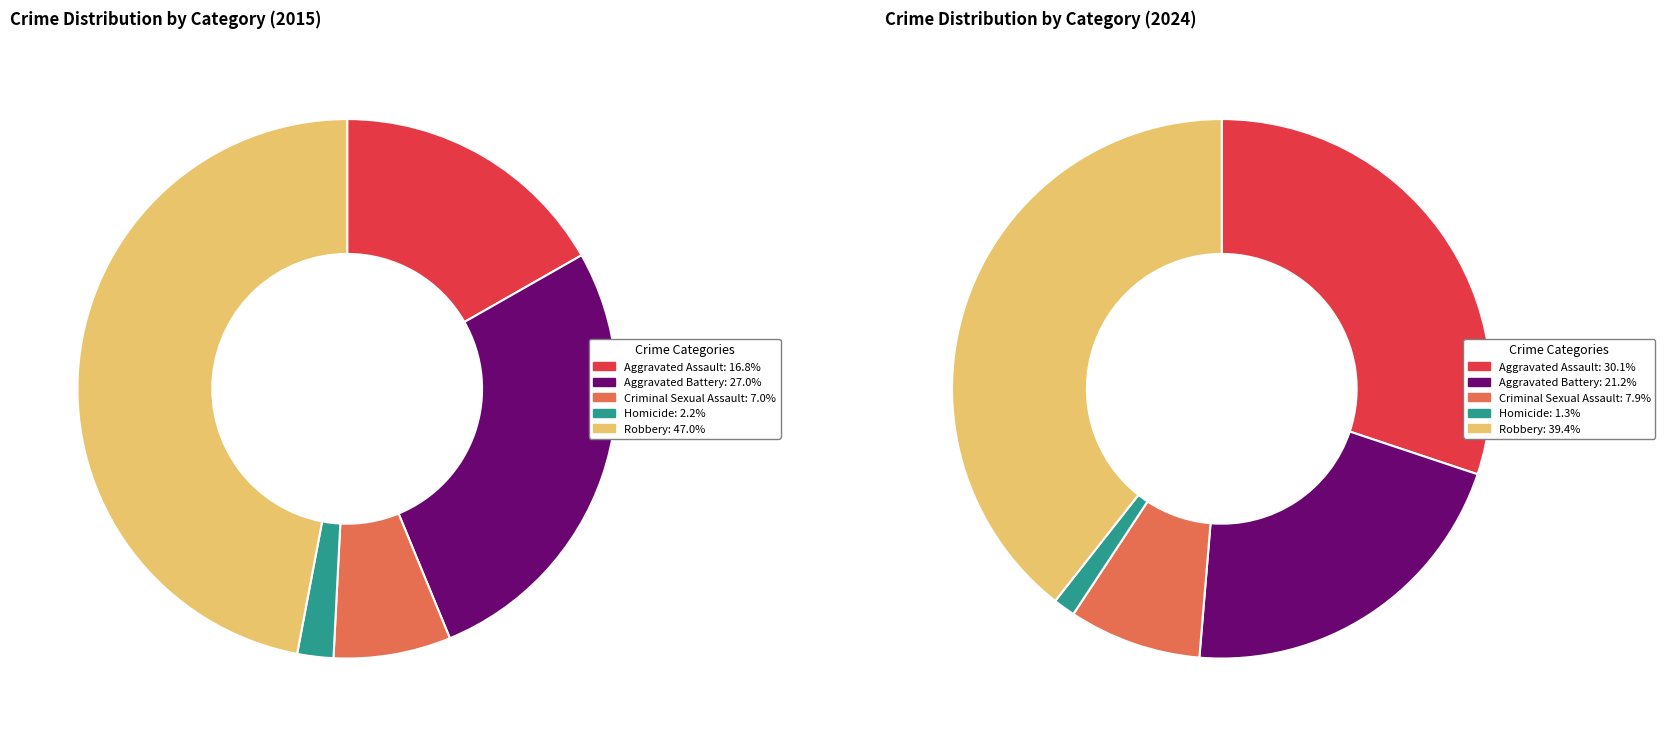

Is it true that values_2024 is 41% of the pie?

False